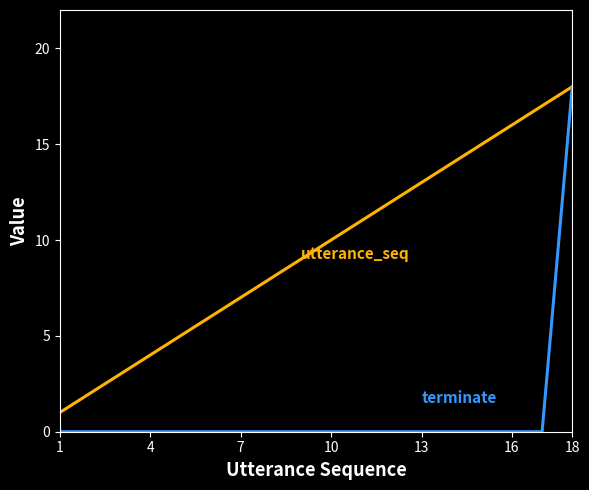

What is the greatest value displayed?

18